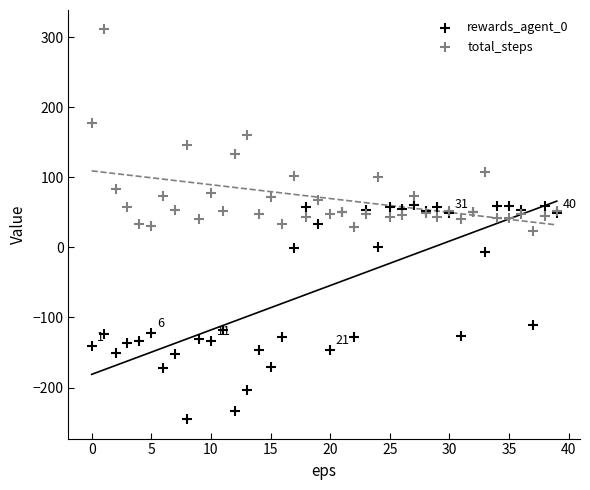

Which series contains the lowest Y value?

rewards_agent_0